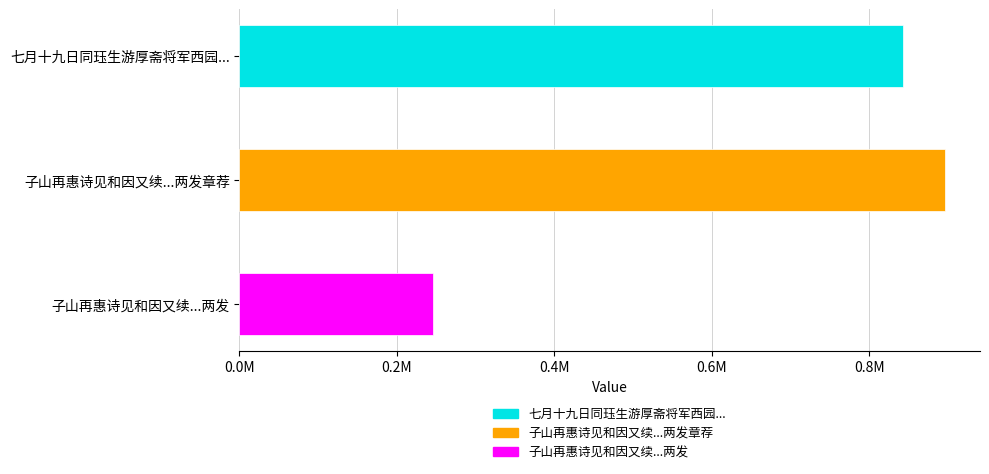

List the labels in order of value, smallest first.

子山再惠诗见和因又续成子山不以予不才两发, 七月十九日同珏生游厚斋将军西园园在京西成子山宝瑞臣恩咏春先至夜宿秀峰寺, 子山再惠诗见和因又续成子山不以予不才两发章荐